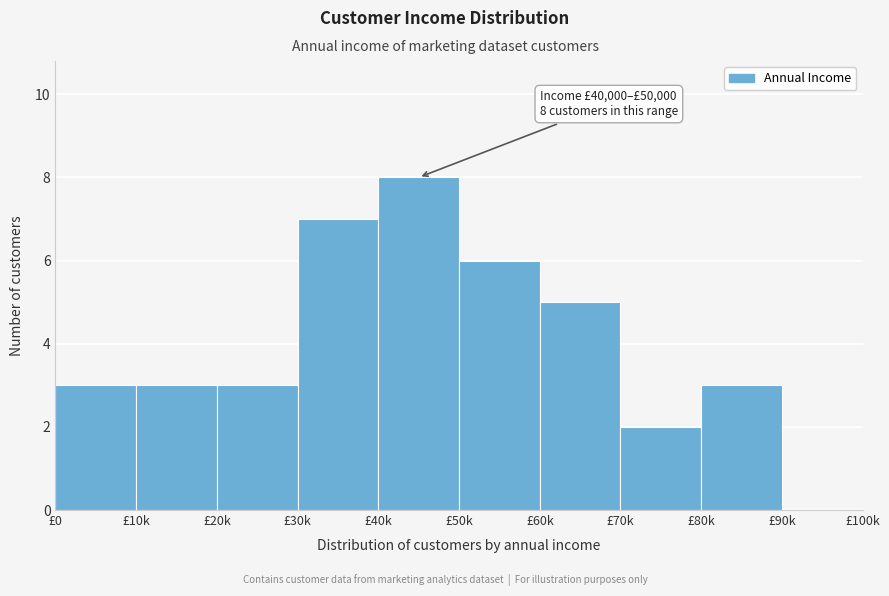

Reading left to right, list all the values displayed in this chart.

£0=3	£10k=3	£20k=3	£30k=7	£40k=8	£50k=6	£60k=5	£70k=2	£80k=3	£90k=0